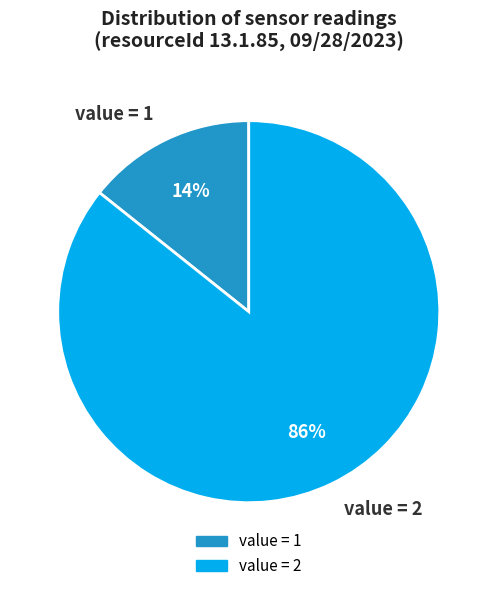

Do value = 1 and value = 2 together represent more than half of the pie?

Yes